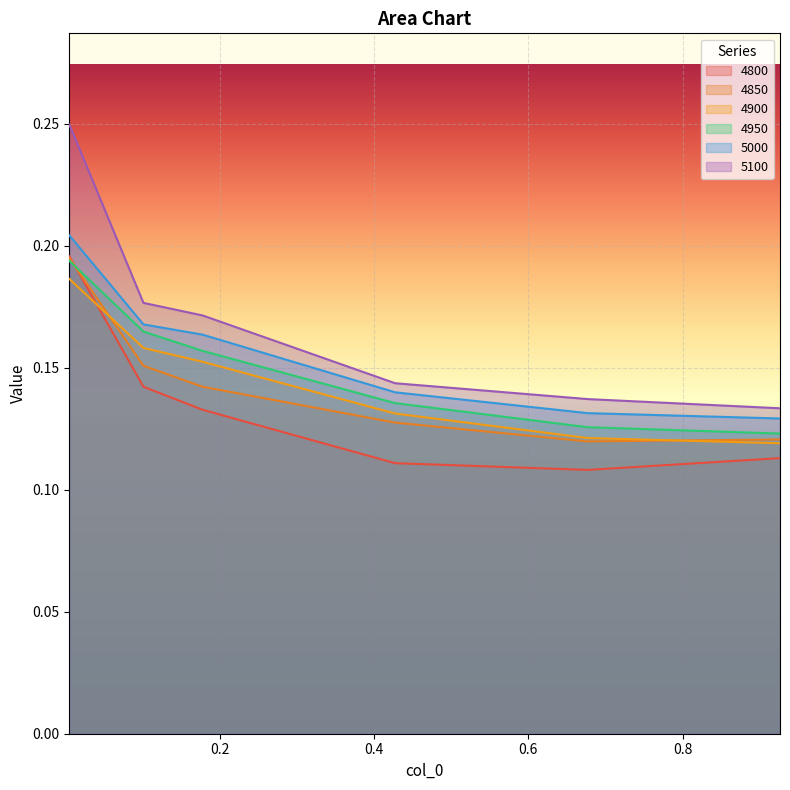

Where is 4900 nearest to the value 0?

0.9260273972602739